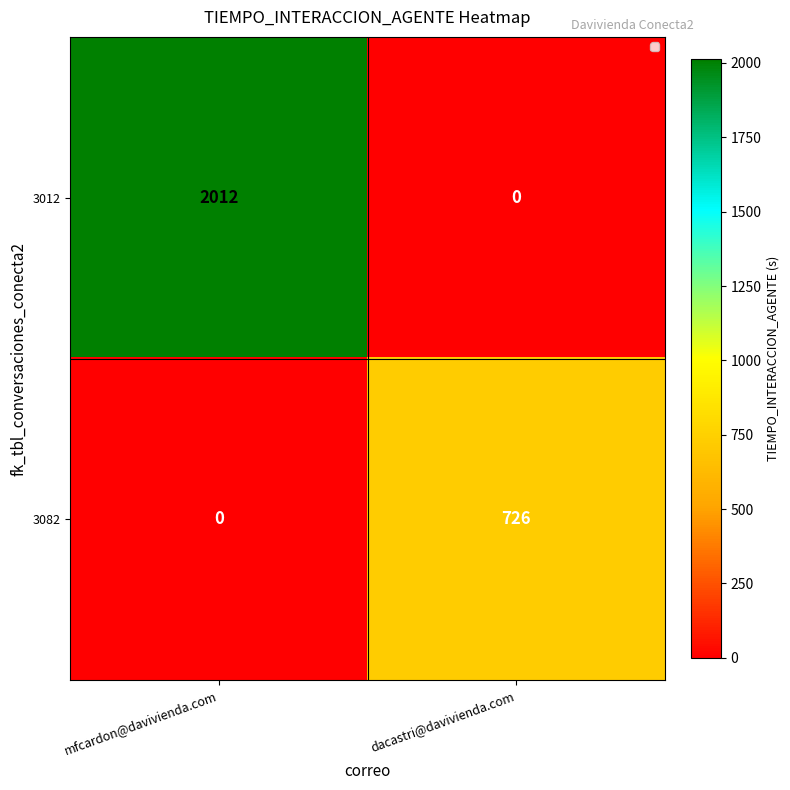

Which series has the largest range (max minus min)?

3012